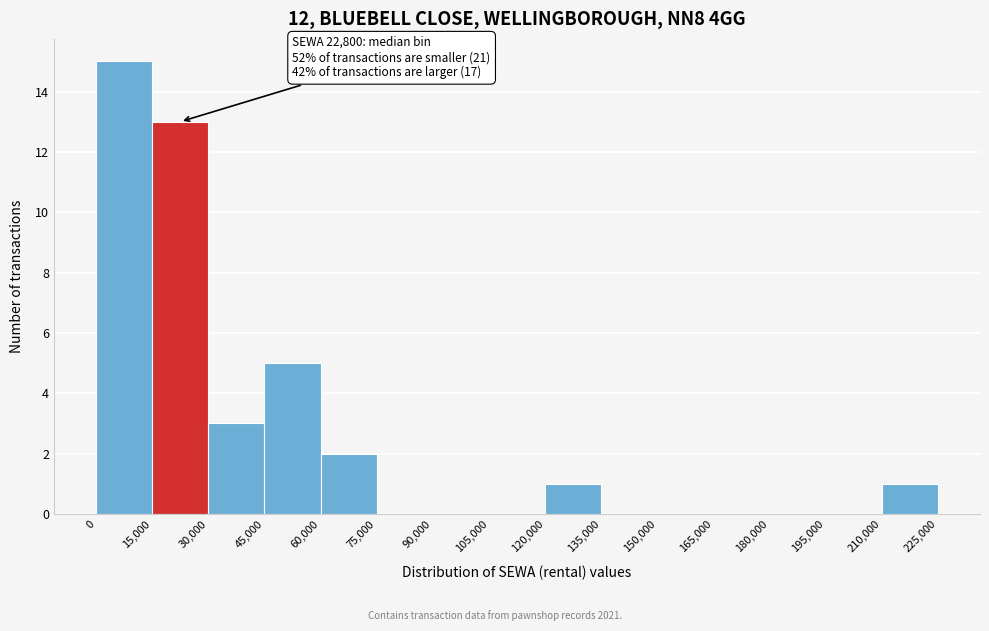

Which range on the x-axis has the tallest bar?

0 to 15,000